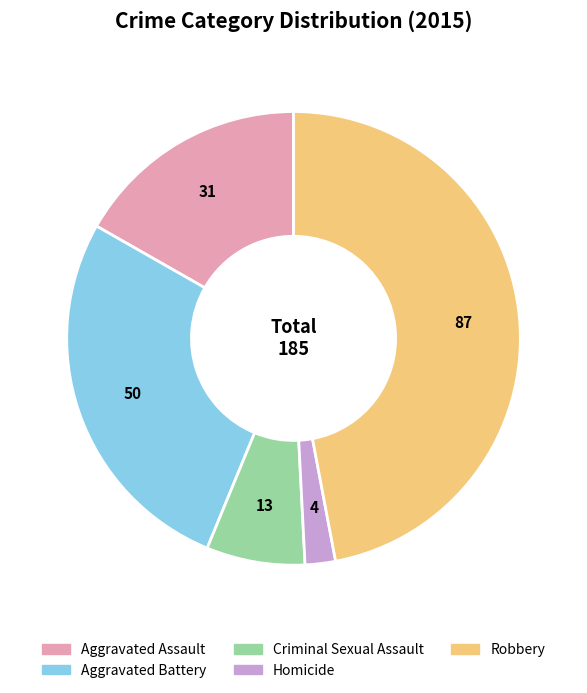

Does any single category account for the majority?

No